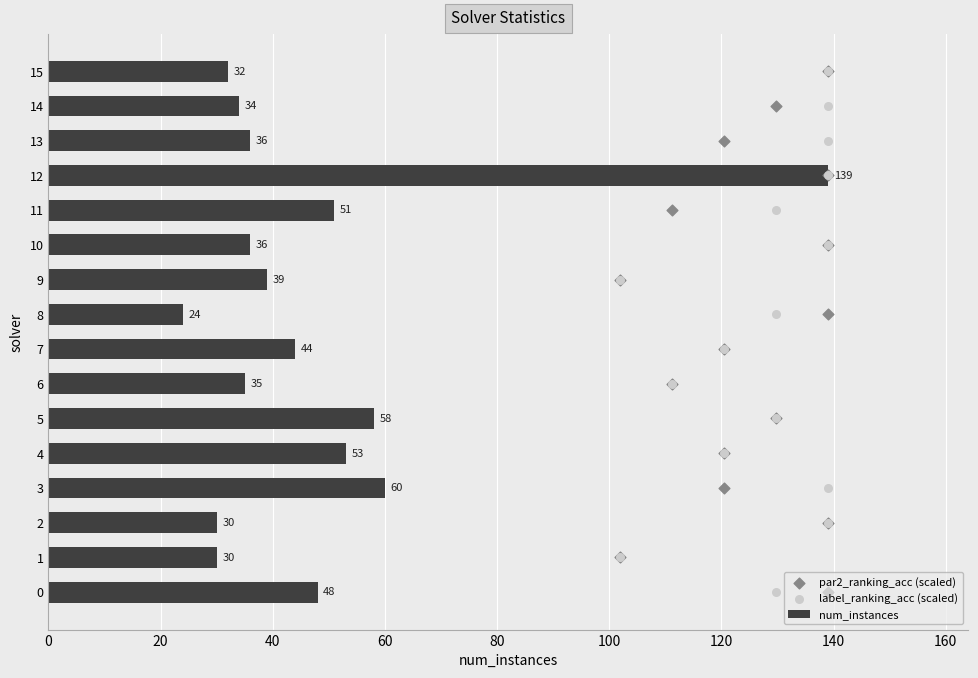

Which series contains the lowest Y value?

par2_ranking_acc (scaled)